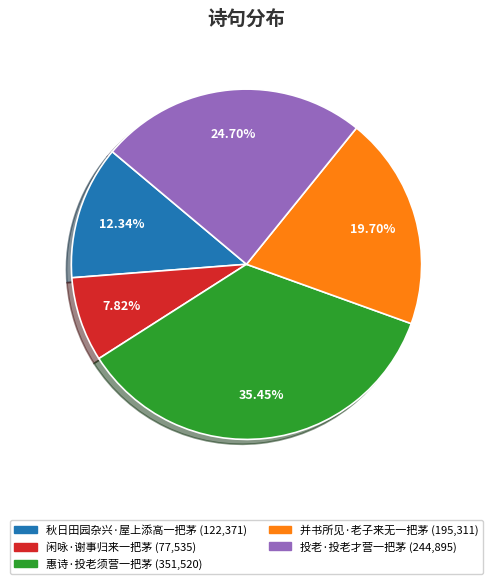

Does 并书所见·老子来无一把茅 represent more than half of the total?

No